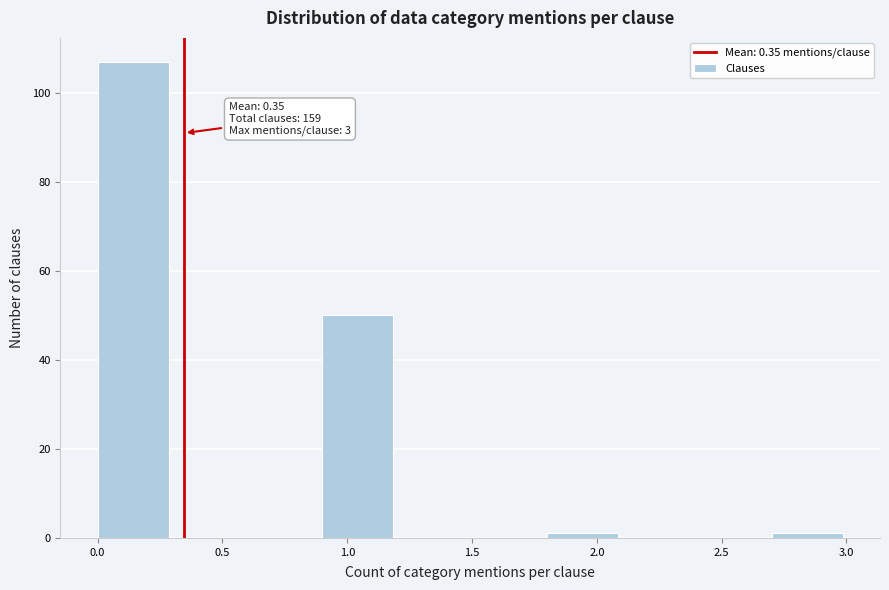

Over which range of the x-axis is the bar tallest?

0.0 to 0.3